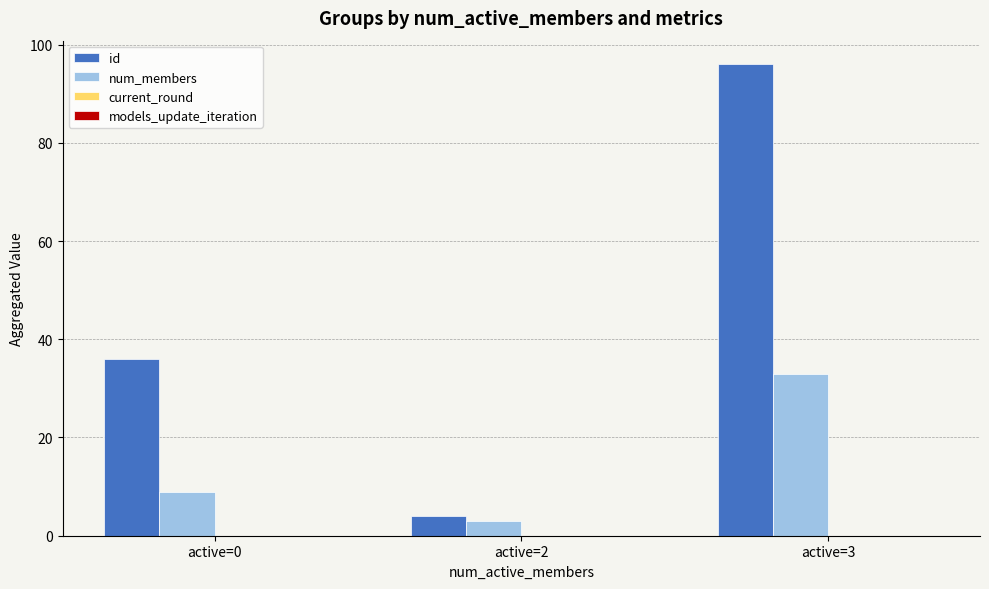

The value of id at active=3 is 96. True or false?

True